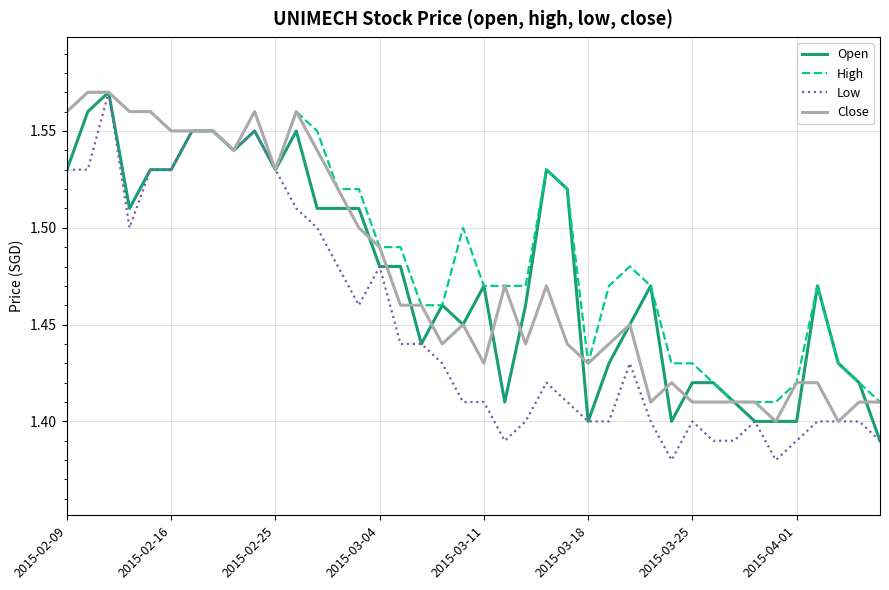

Which series has the largest total across all categories?

High